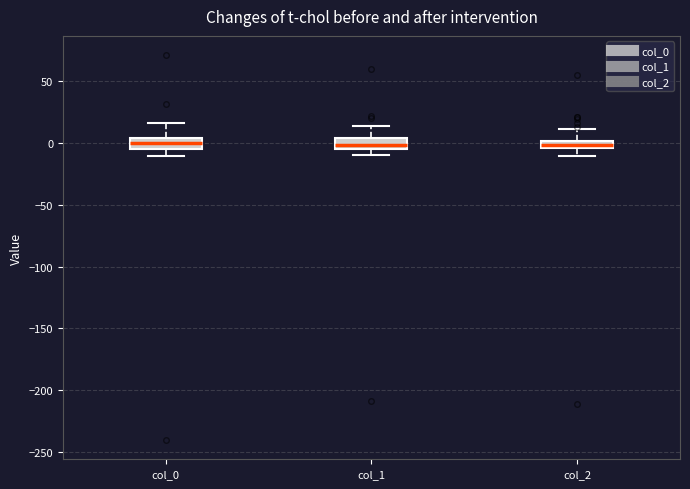

Where is the lower edge of the box for col_1 on the y-axis? The values are not printed on the chart, so give them approximately, as read against the axis.

-5